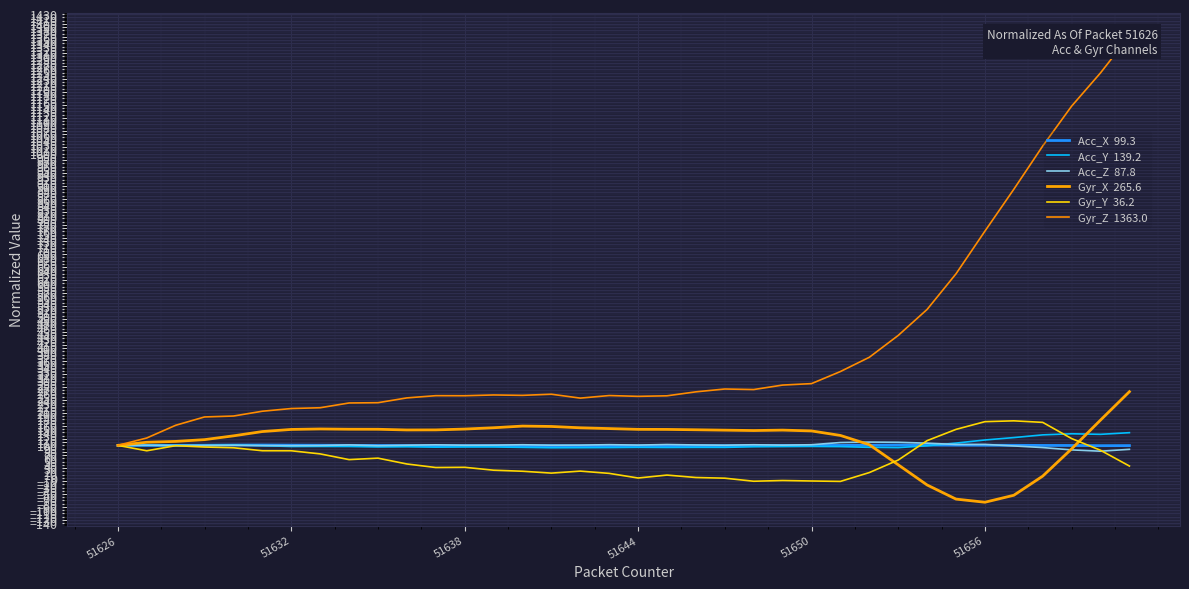

What is the sum of all Gyr_Y  36.2 values?

2089.9